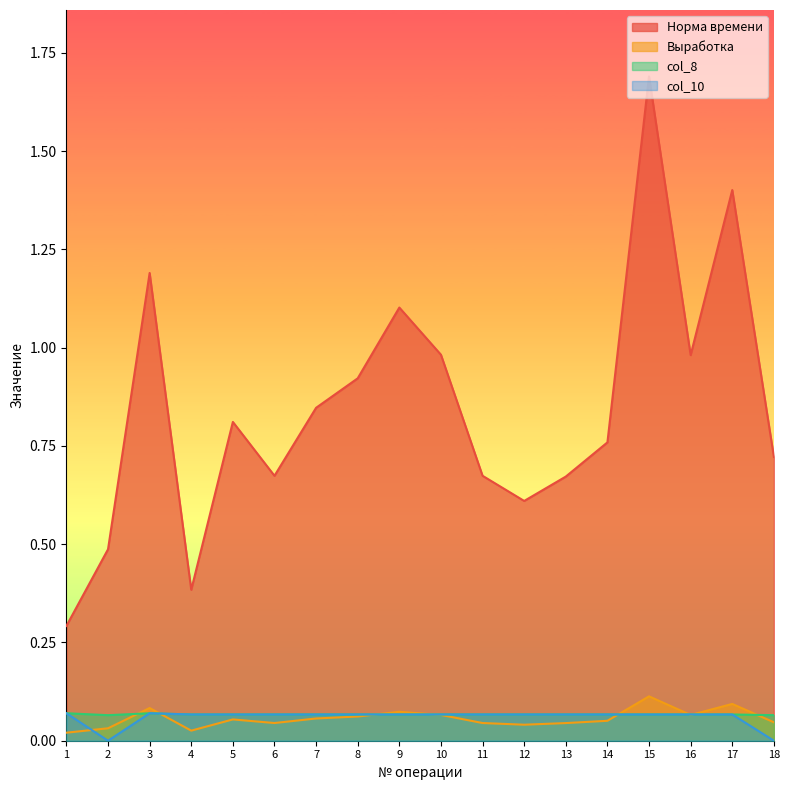

What is the total value across all series at 6?

0.9